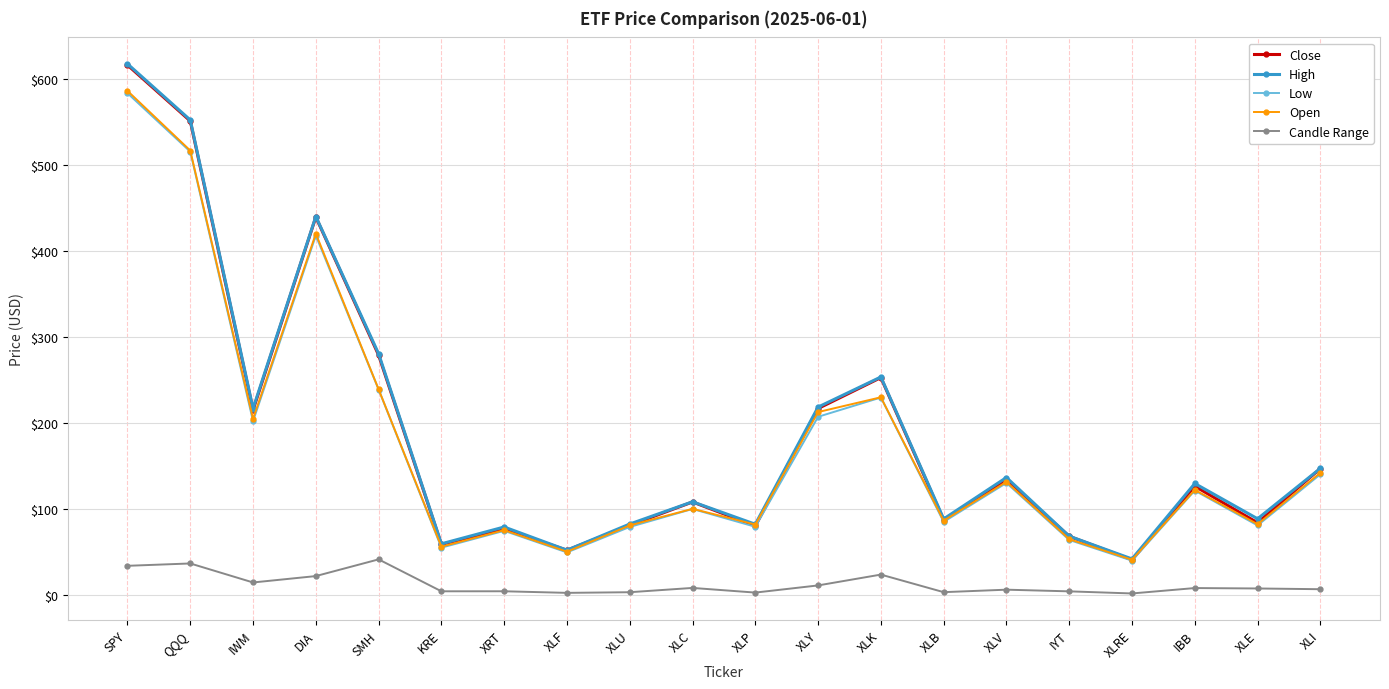

How many distinct data groups are displayed?

5